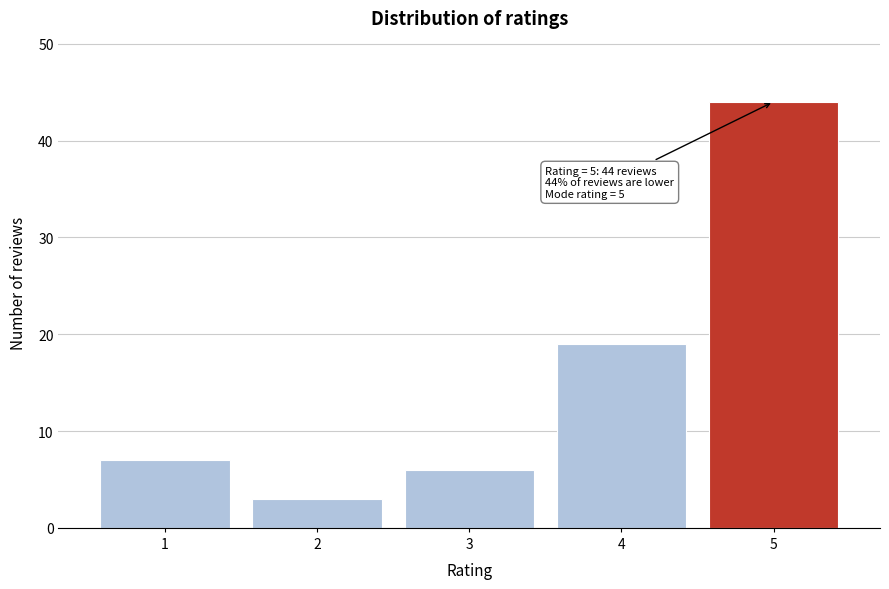

Which range on the x-axis has the tallest bar?

4.5 to 5.5